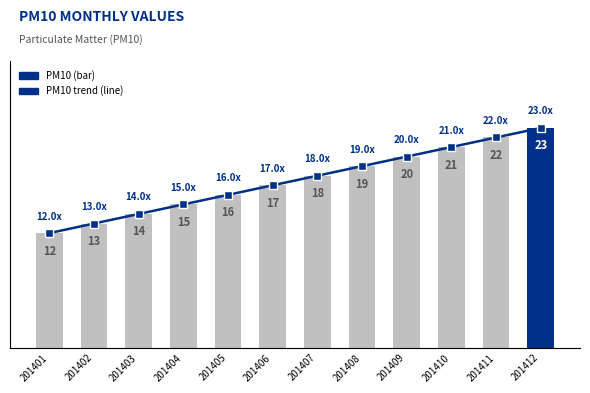

Which category has the lowest value in the PM10 trend series?

201401